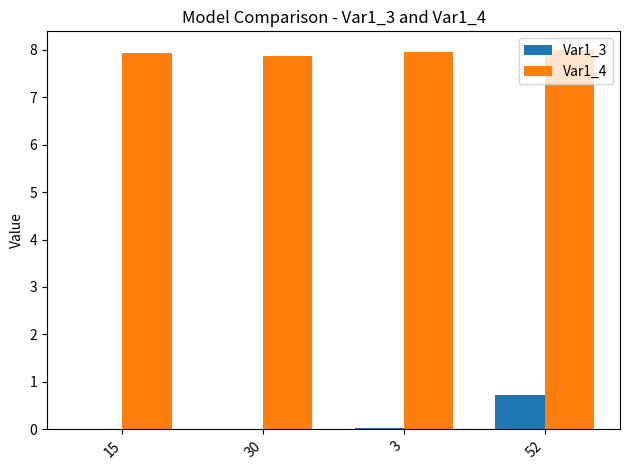

Which series has the largest total across all categories?

Var1_4